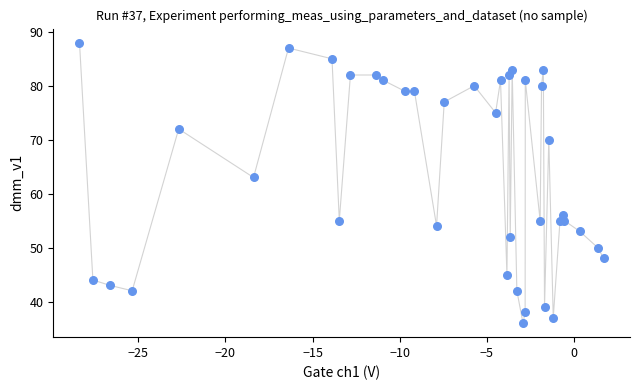

What Y value in the scatter plot is closest to 62?

63